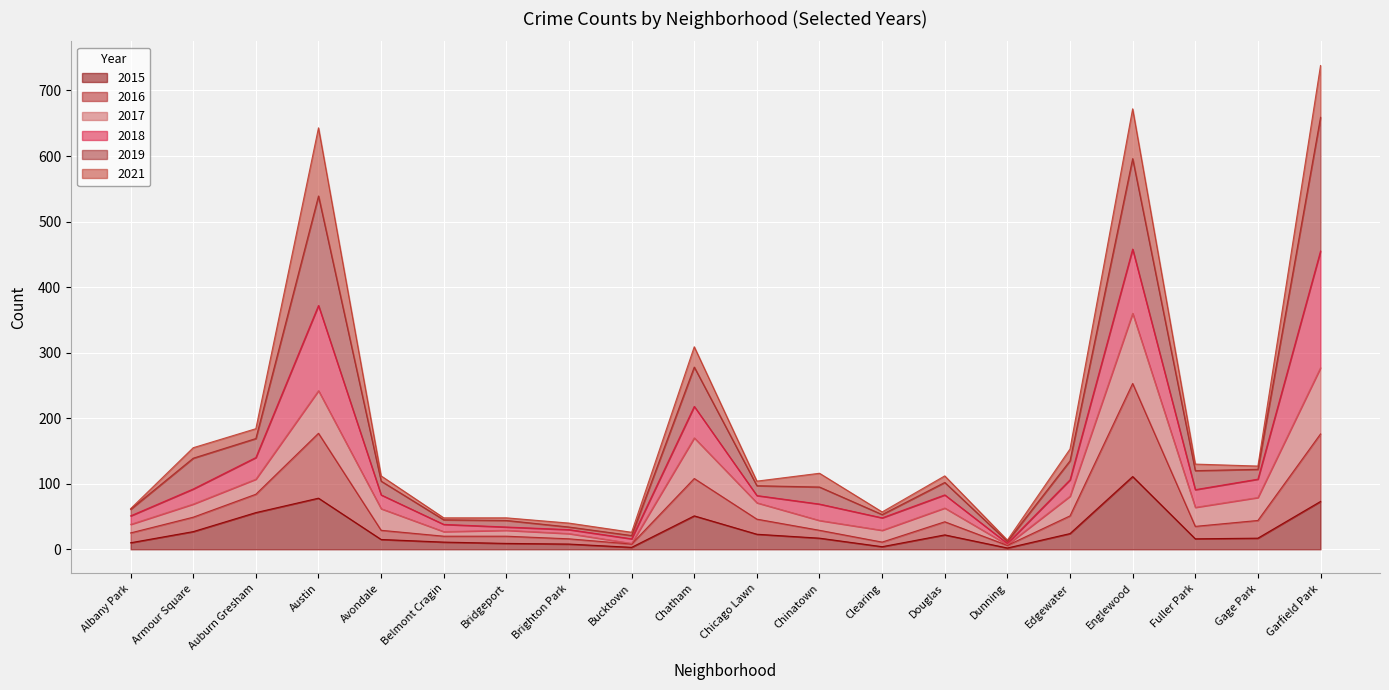

Which series has the largest range (max minus min)?

2019